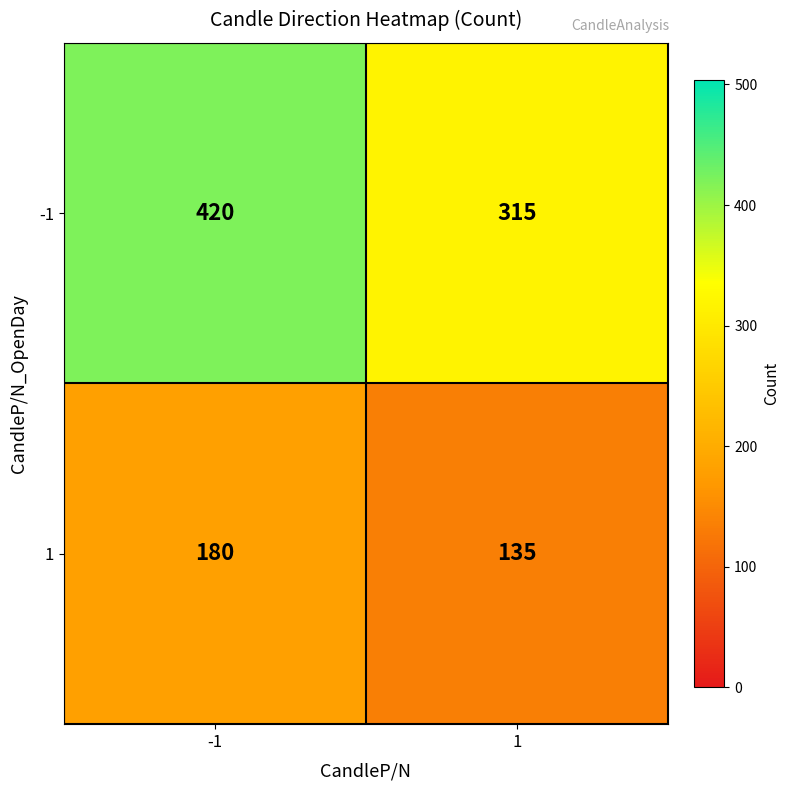

True or false: -1 has a value of 420 at -1.

True